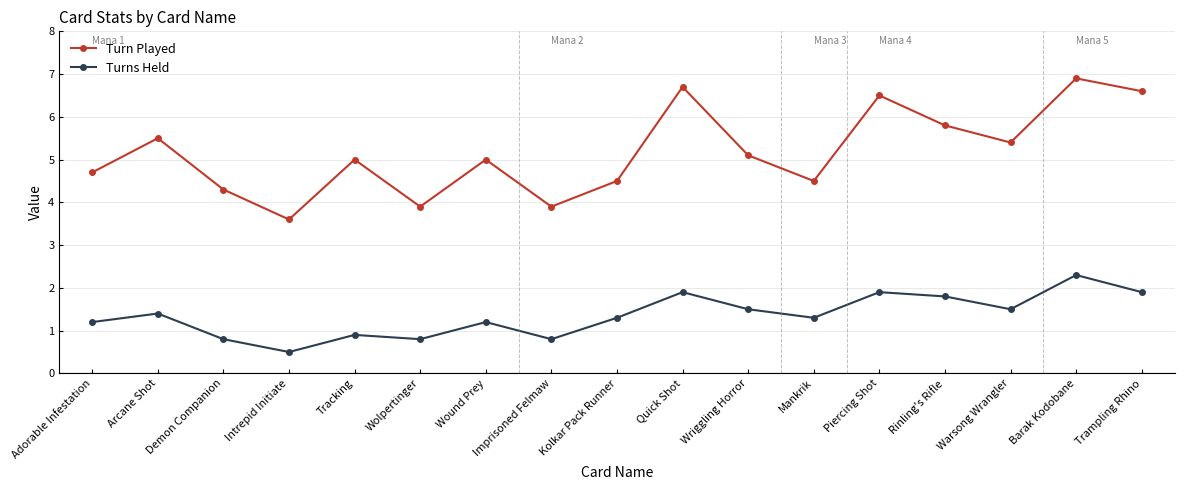

True or false: Turns Held and Turn Played cross at least once.

False